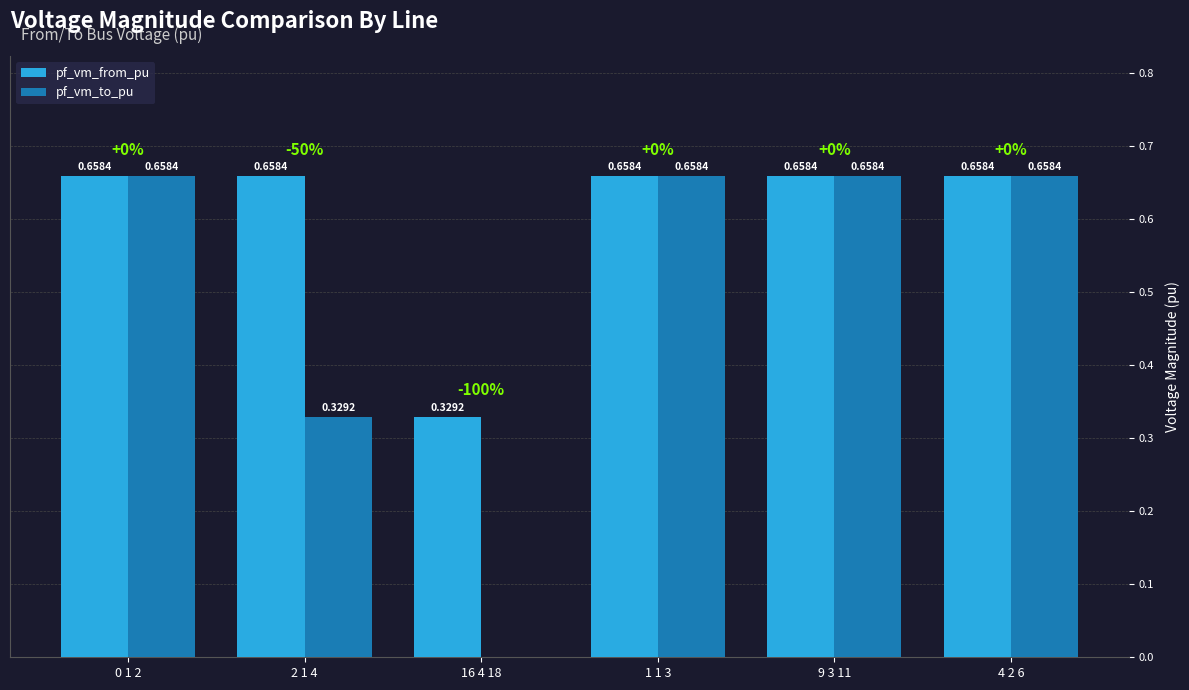

The pf_vm_to_pu series shows 0.4 at 0 1 2. True or false?

False